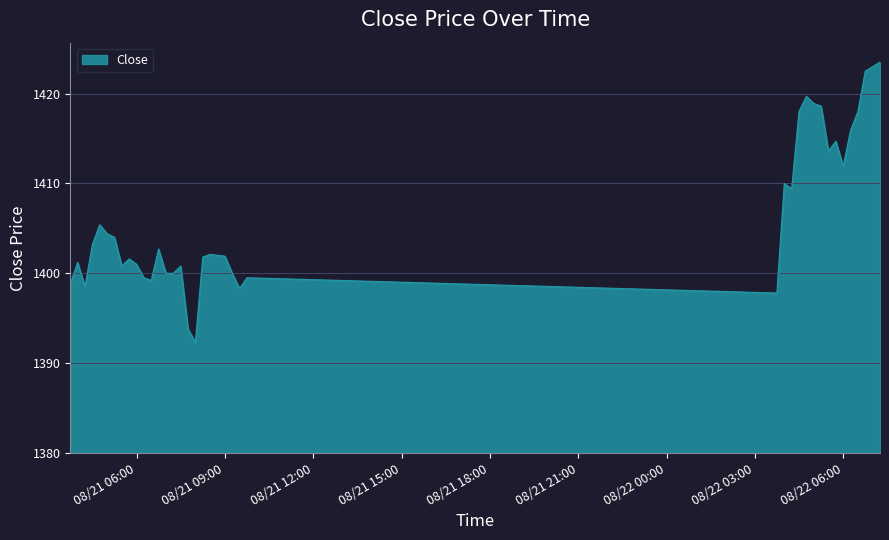

What is the maximum value shown in the chart?

1423.5